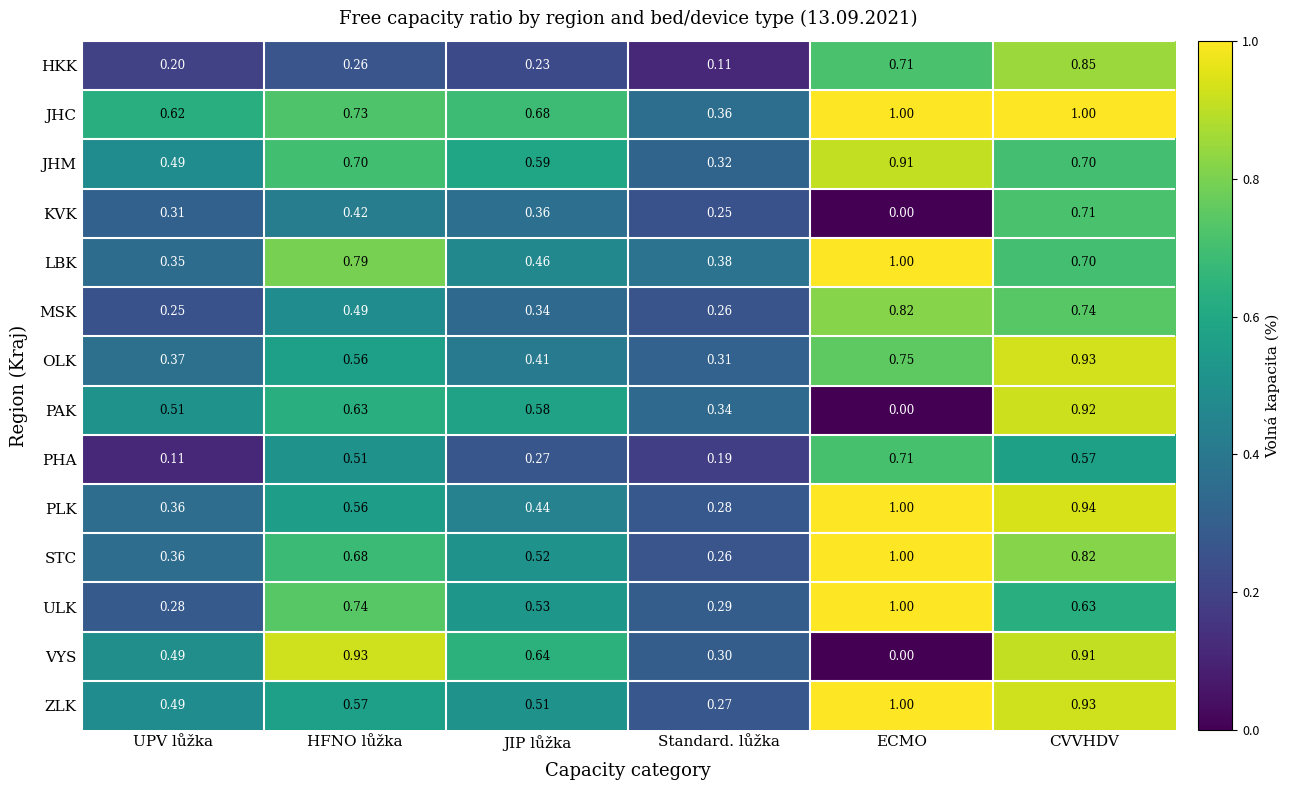

Rank the series at JIP lůžka from highest to lowest value.

JHC, VYS, JHM, PAK, ULK, STC, ZLK, LBK, PLK, OLK, KVK, MSK, PHA, HKK